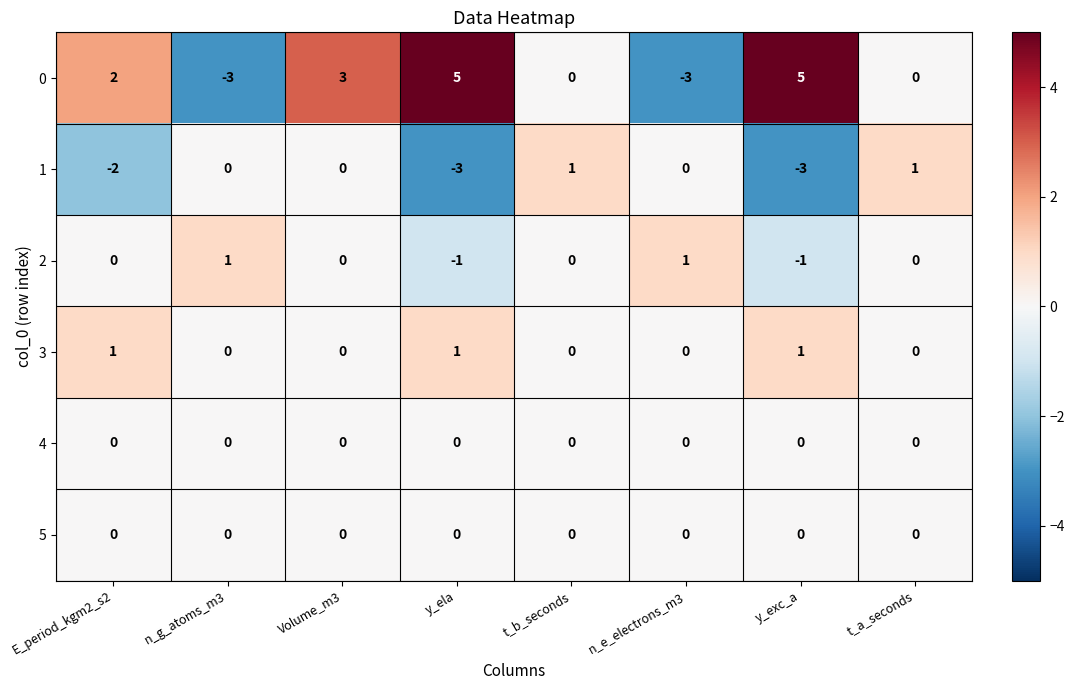

How many 1 values are between -2 and 1?

6